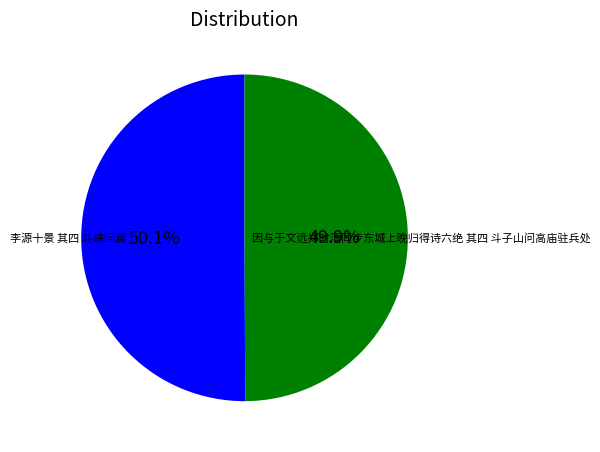

Is there any slice that represents more than half of the pie?

Yes